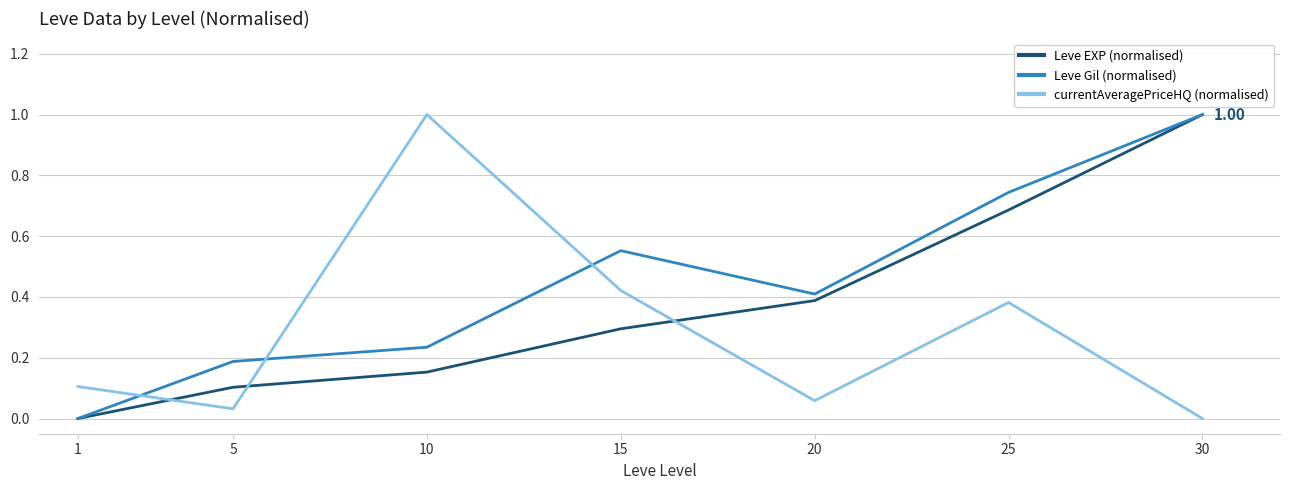

How many Leve EXP (normalised) values are between 0 and 1?

7